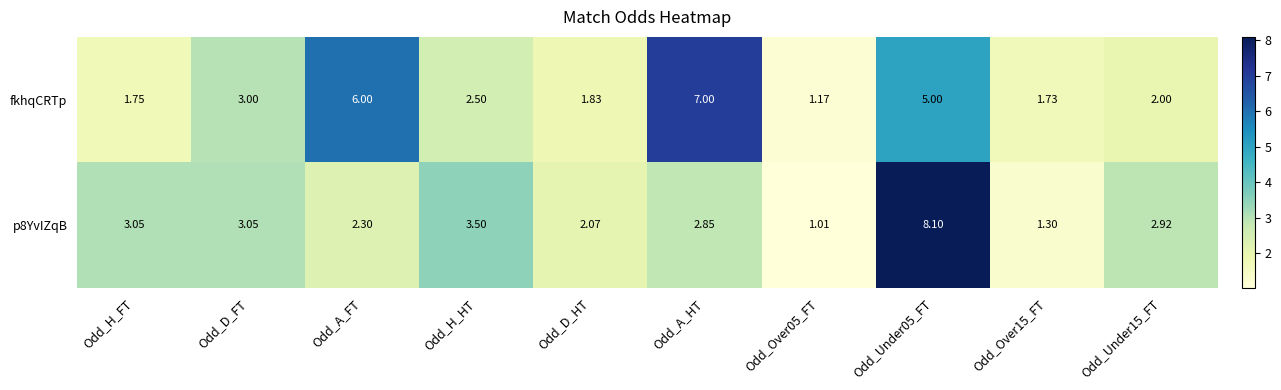

Which label corresponds to the largest value in the chart?

Odd_Under05_FT